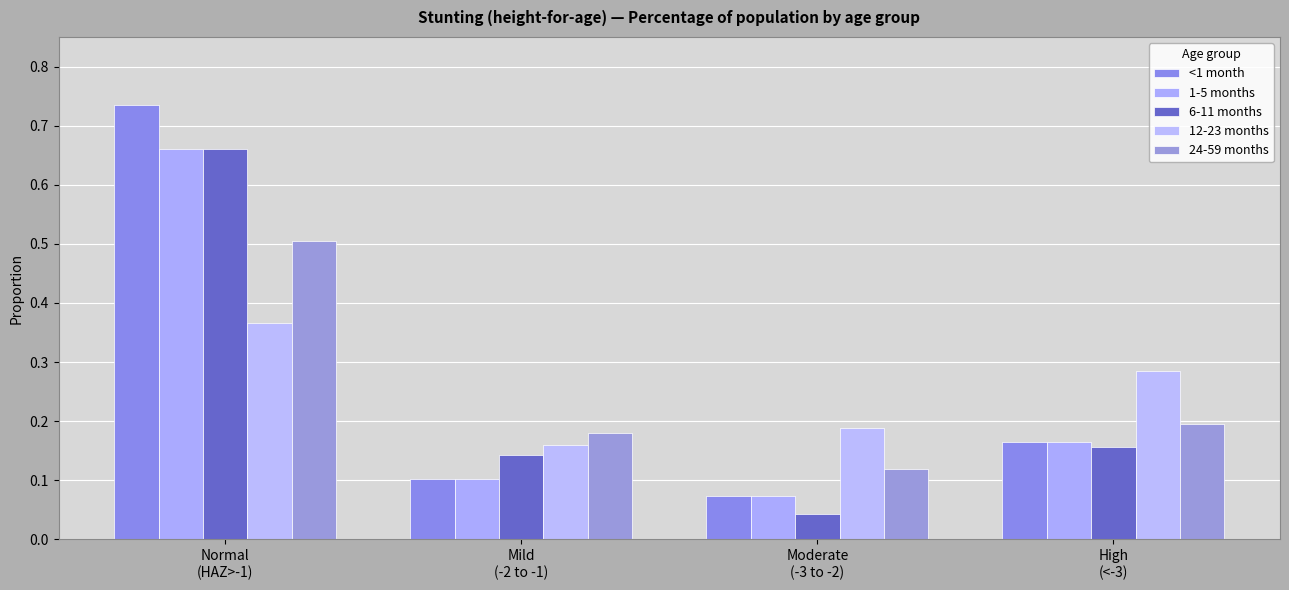

Reading left to right, list all the values displayed in this chart.

<1 month: Normal
(HAZ>-1)=0.7	Mild
(-2 to -1)=0.1	Moderate
(-3 to -2)=0.1	High
(<-3)=0.2
1-5 months: Normal
(HAZ>-1)=0.7	Mild
(-2 to -1)=0.1	Moderate
(-3 to -2)=0.1	High
(<-3)=0.2
6-11 months: Normal
(HAZ>-1)=0.7	Mild
(-2 to -1)=0.1	Moderate
(-3 to -2)=0.0	High
(<-3)=0.2
12-23 months: Normal
(HAZ>-1)=0.4	Mild
(-2 to -1)=0.2	Moderate
(-3 to -2)=0.2	High
(<-3)=0.3
24-59 months: Normal
(HAZ>-1)=0.5	Mild
(-2 to -1)=0.2	Moderate
(-3 to -2)=0.1	High
(<-3)=0.2